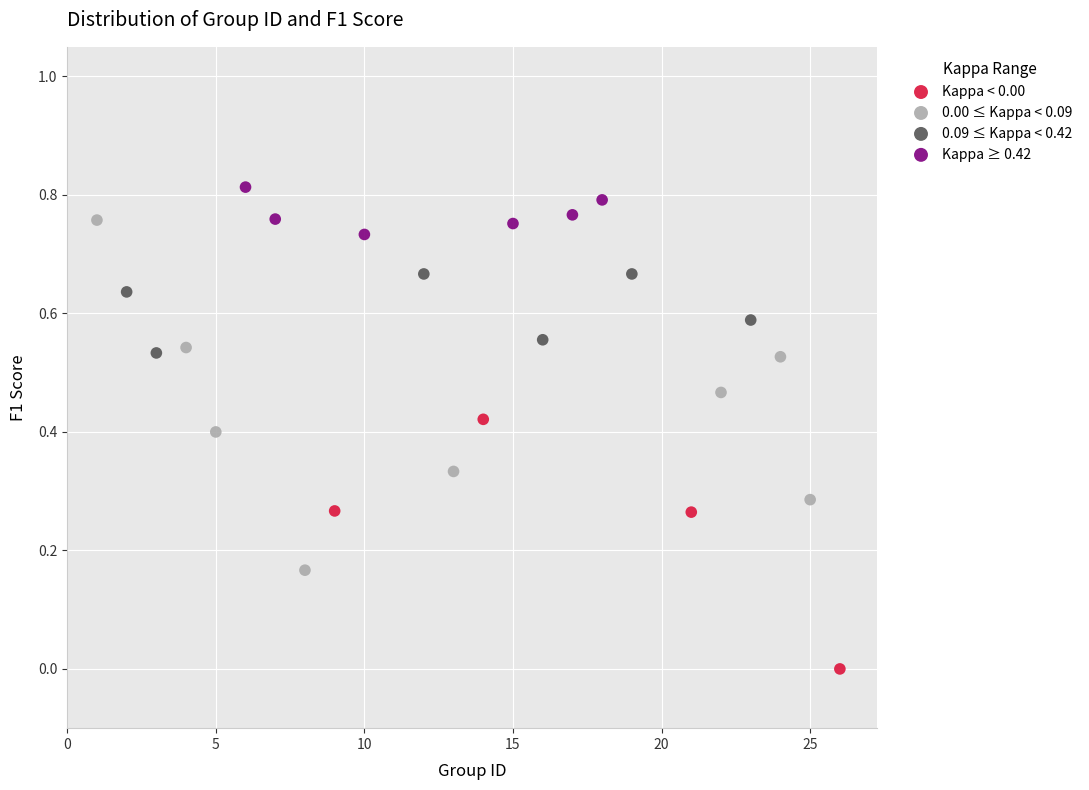

Which series has the widest spread of Y values?

0.00 ≤ Kappa < 0.09